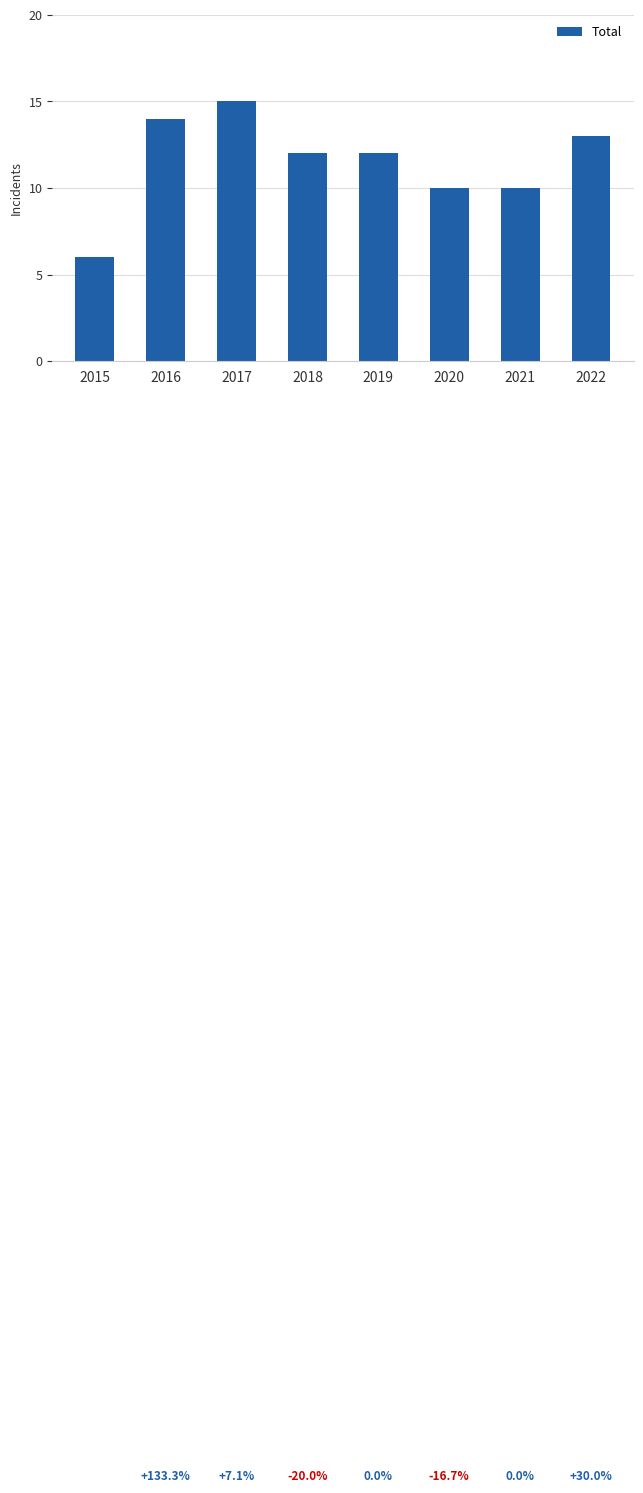

What is the sum of the values at 2021 and 2016?

24